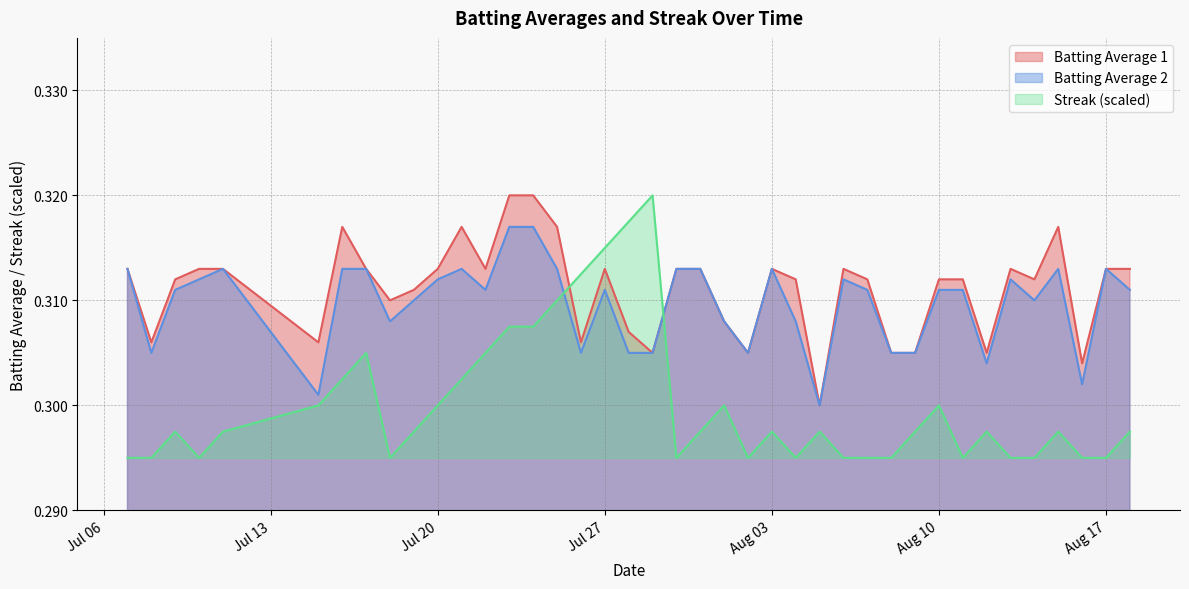

Is it true that Streak equals 0.1 at 2010-07-19?

False